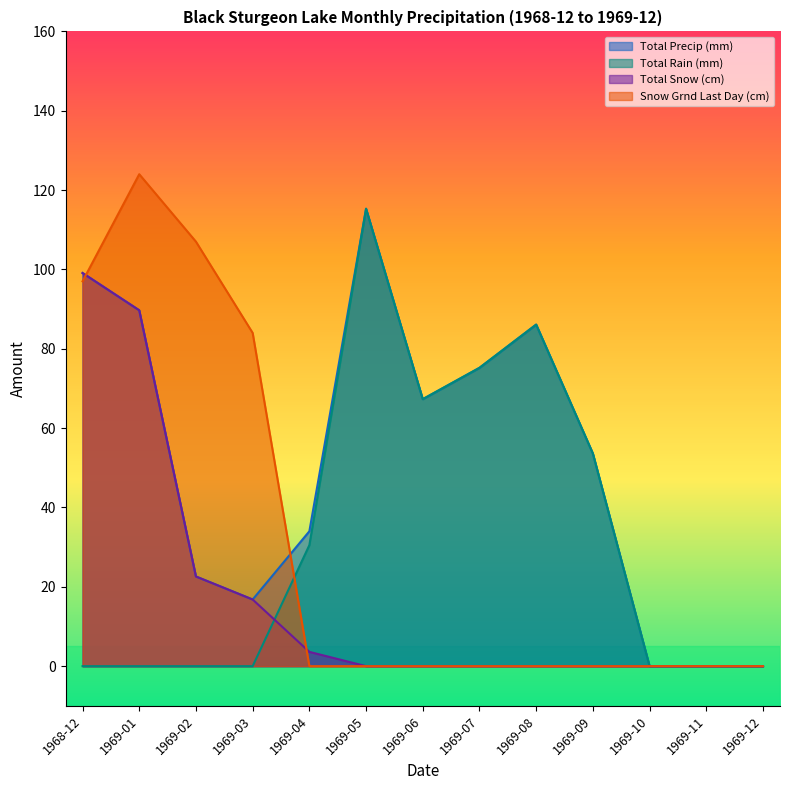

How many data points in Total Precip (mm) are less than 53?

6